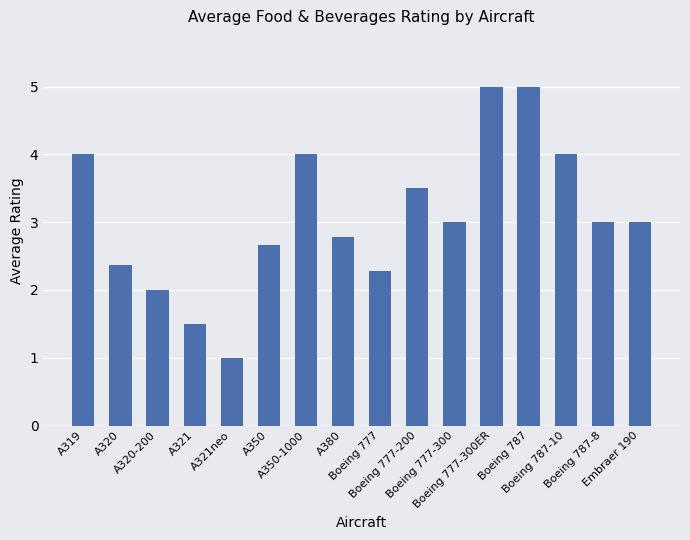

How many data points does each series have?

16